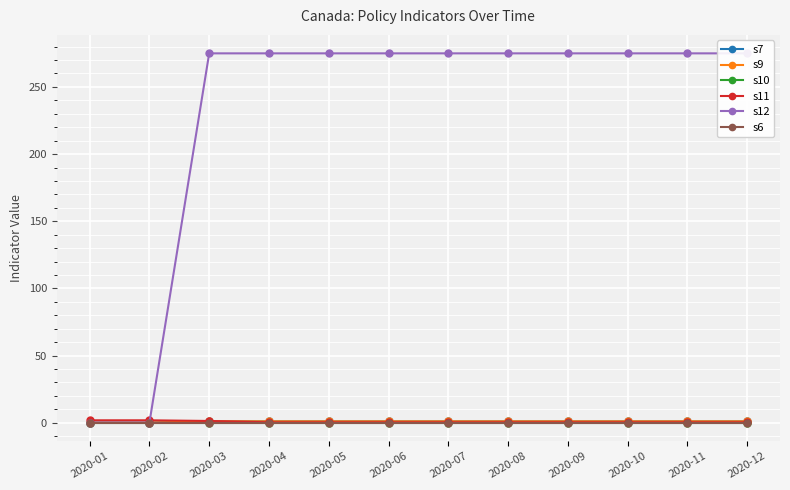

How many lines are shown in the chart?

6